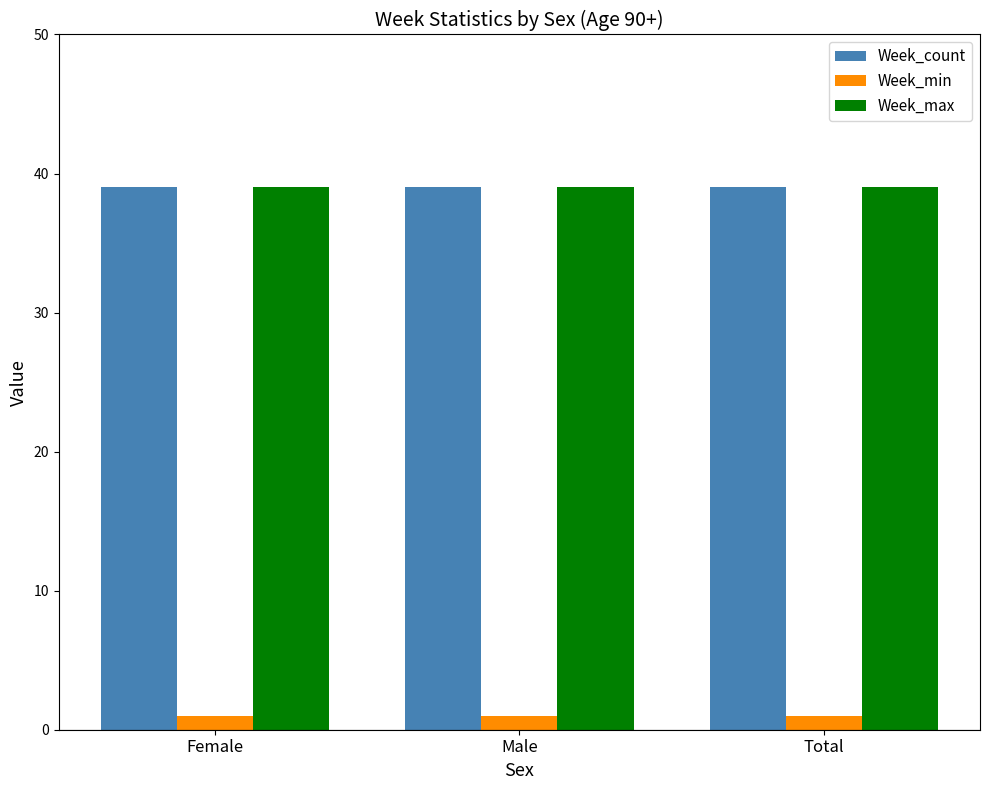

What is the sum of the Week_min values at Total and Female?

2